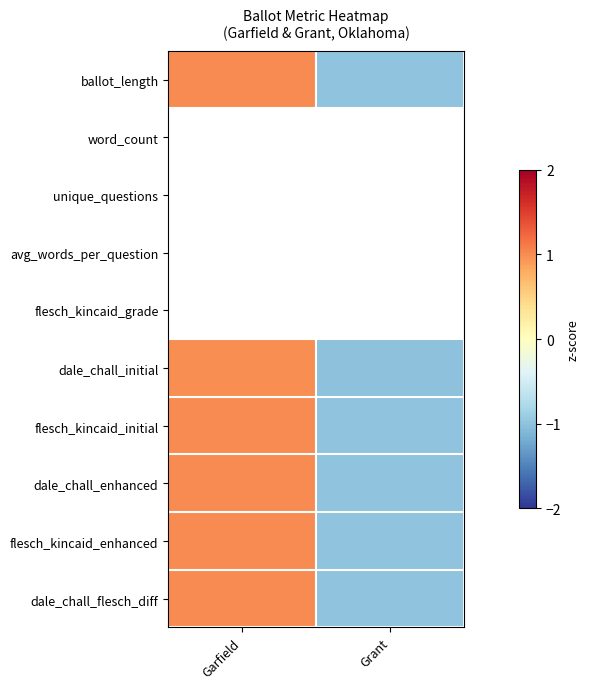

How many data points in dale_chall_enhanced are above 1?

1